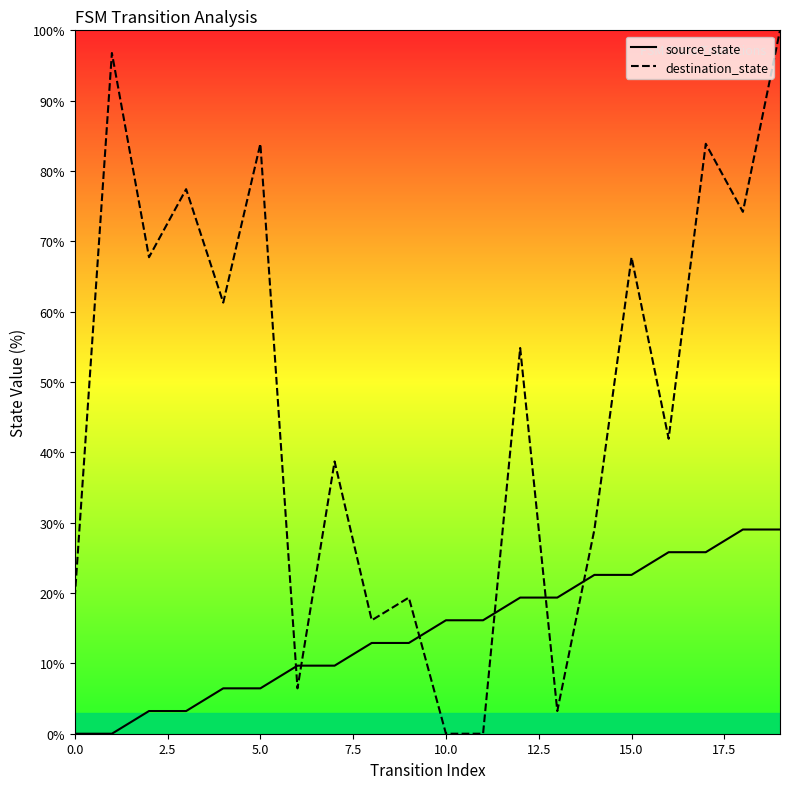

How many lines are shown in the chart?

2